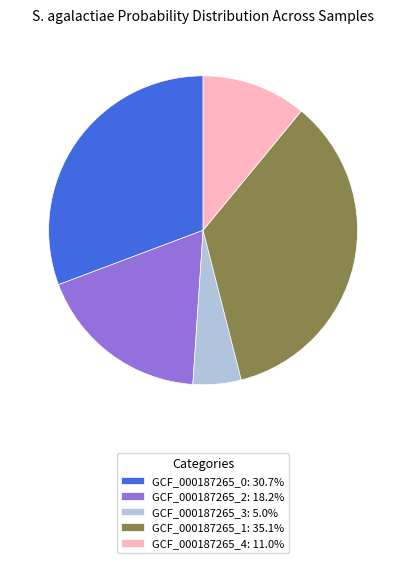

Do GCF_000187265_3: 5.0% and GCF_000187265_4: 11.0% together represent more than half of the pie?

No